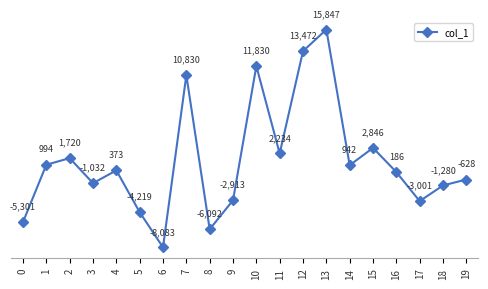

What is the value of the 19th point from the left?

-1279.8